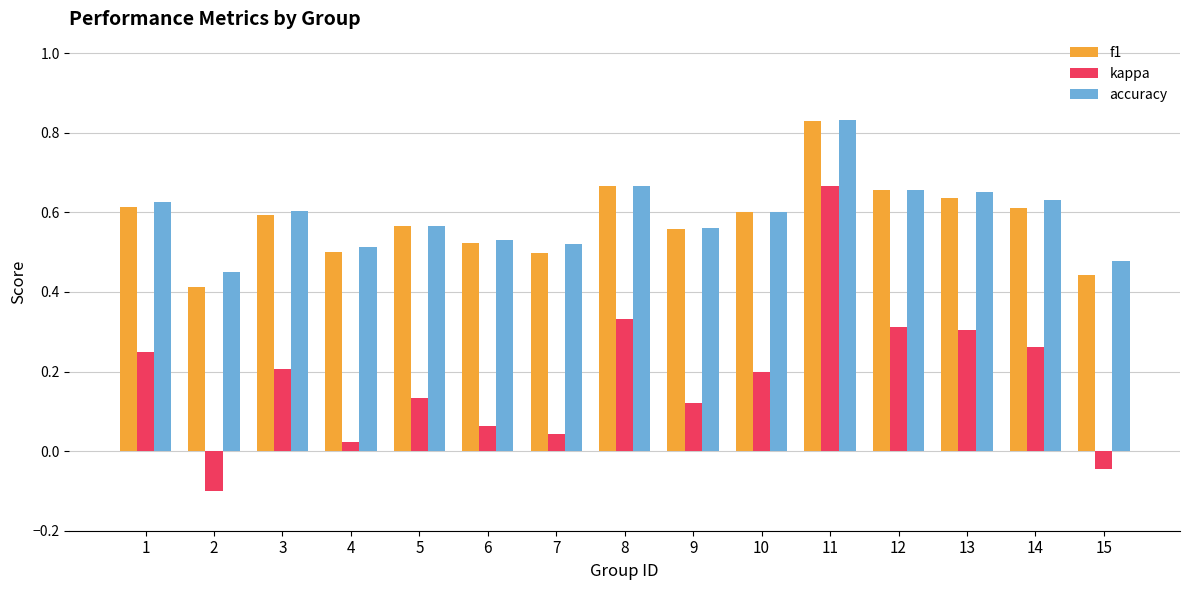

Which category has the lowest value across all series?

2